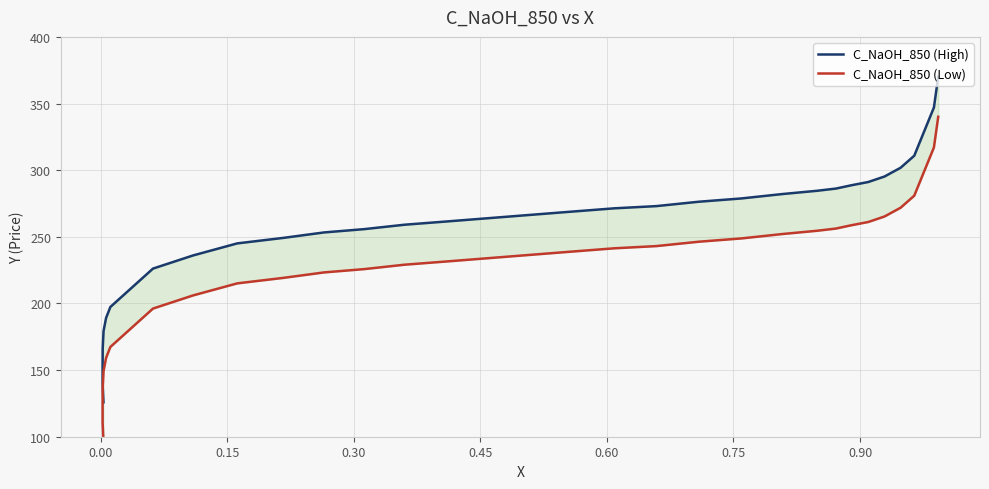

Rank the series by their average value, from lowest to highest.

C_NaOH_850 (Low), C_NaOH_850 (High)